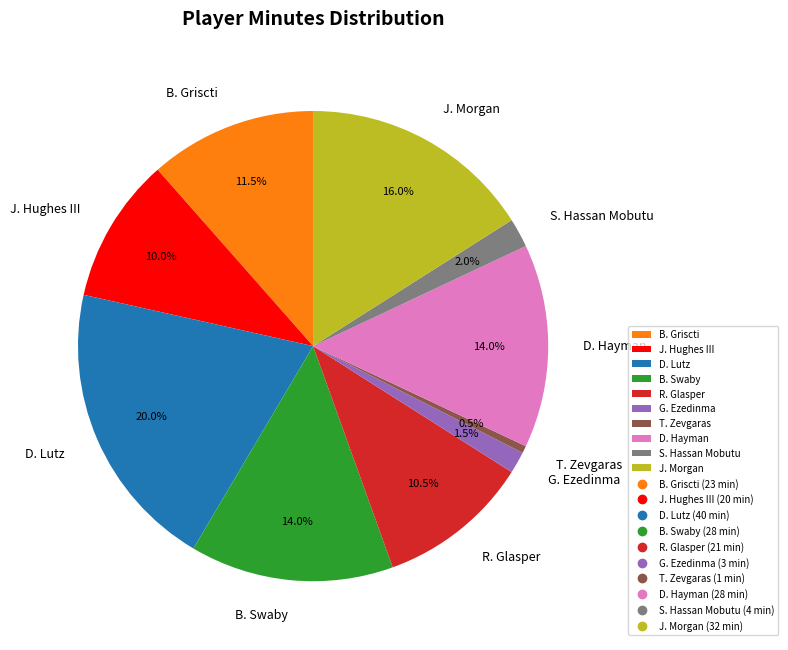

How many slices are in this pie chart?

10